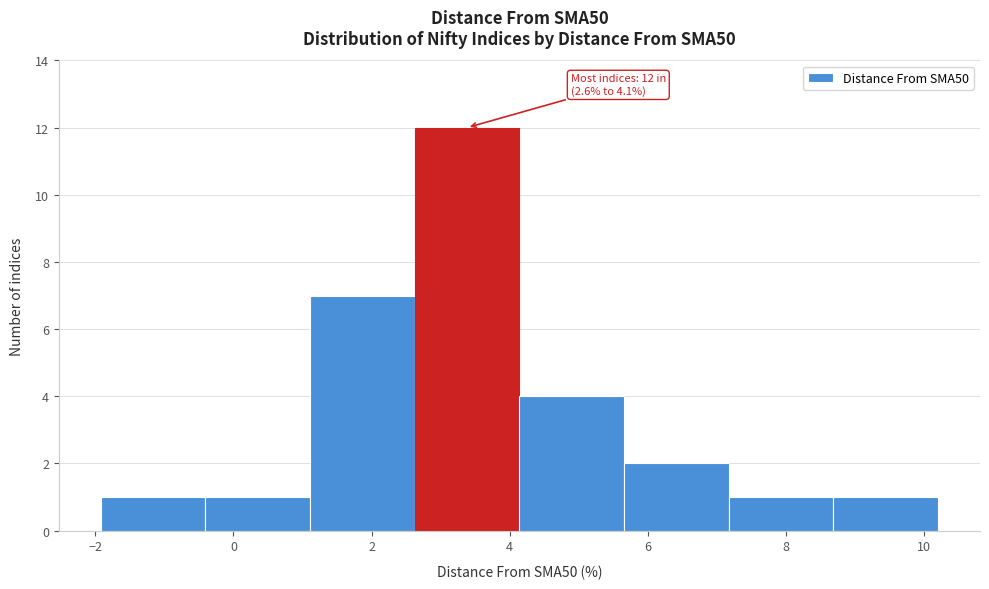

Over which range of the x-axis is the bar tallest?

2.6 to 4.2